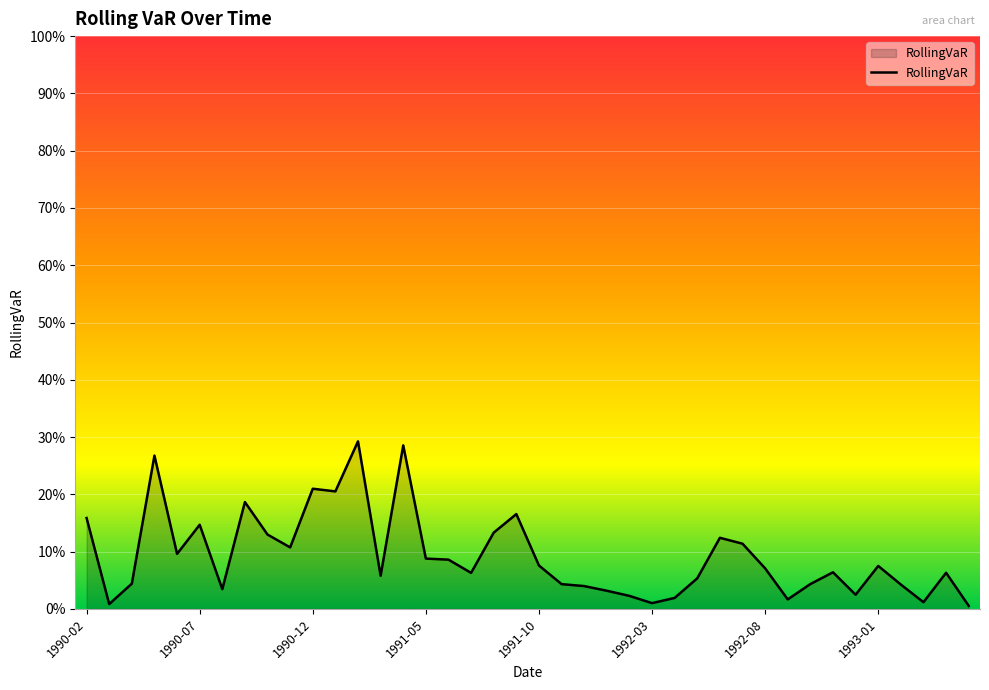

Does the chart display data point markers on the line(s)?

No